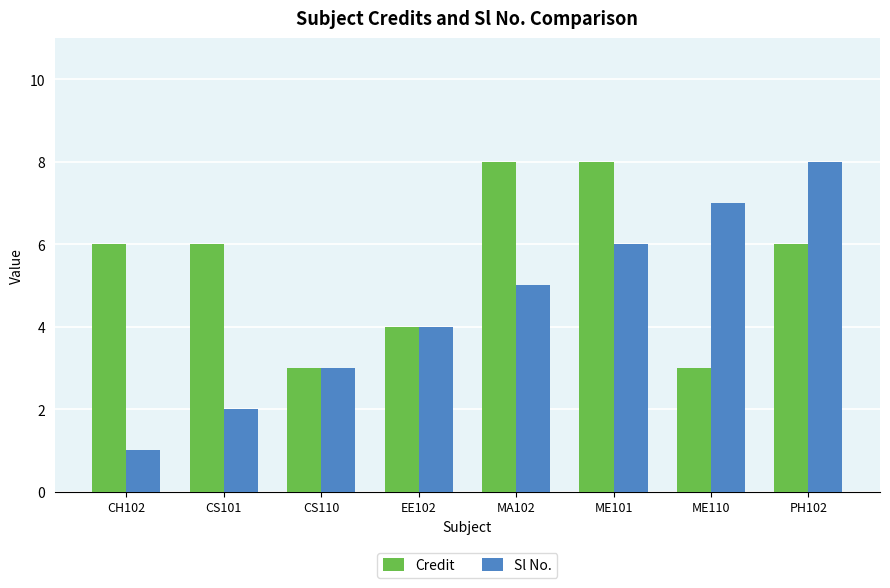

Which series has the widest spread of values?

Sl No.